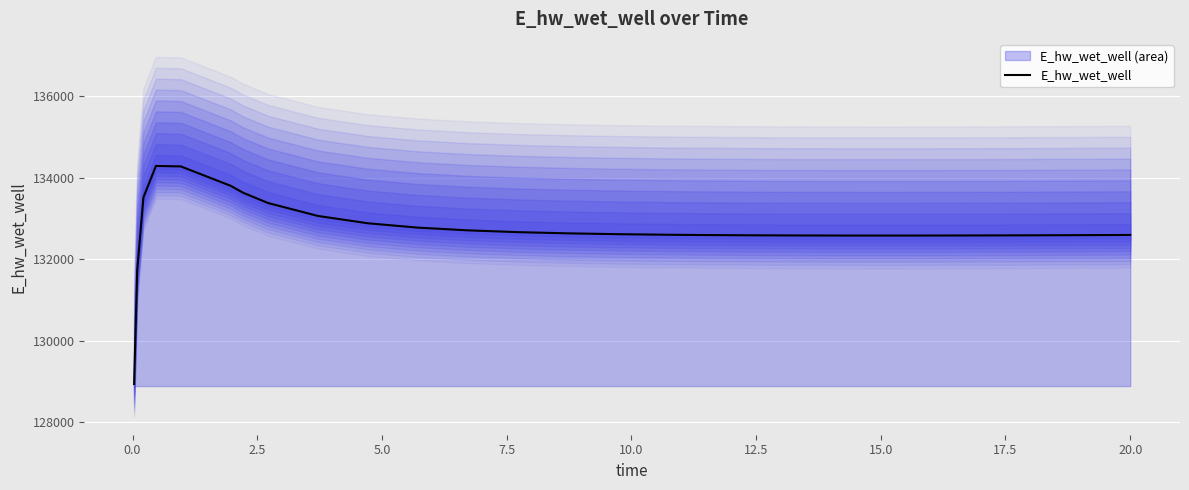

Reading left to right, transcribe all the data shown in this chart.

128942.3	131728.5	133512.9	134284.1	134272.0	133796.6	133626.2	133374.9	133058.5	132879.2	132772.8	132706.3	132662.7	132633.1	132612.7	132598.6	132593.5	132586.0	132581.4	132579.1	132578.7	132579.8	132580.8	132583.7	132587.6	132592.3	132593.7